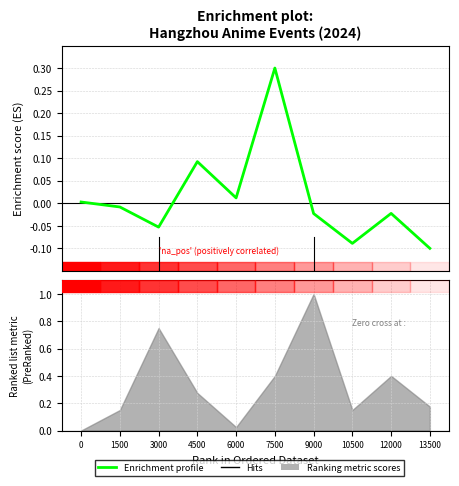

What is the change in value from 0 to 4500?

+0.1